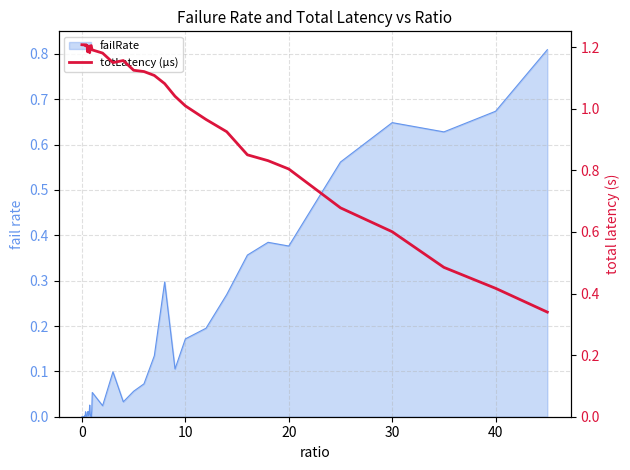

Does the chart have visible grid lines?

Yes